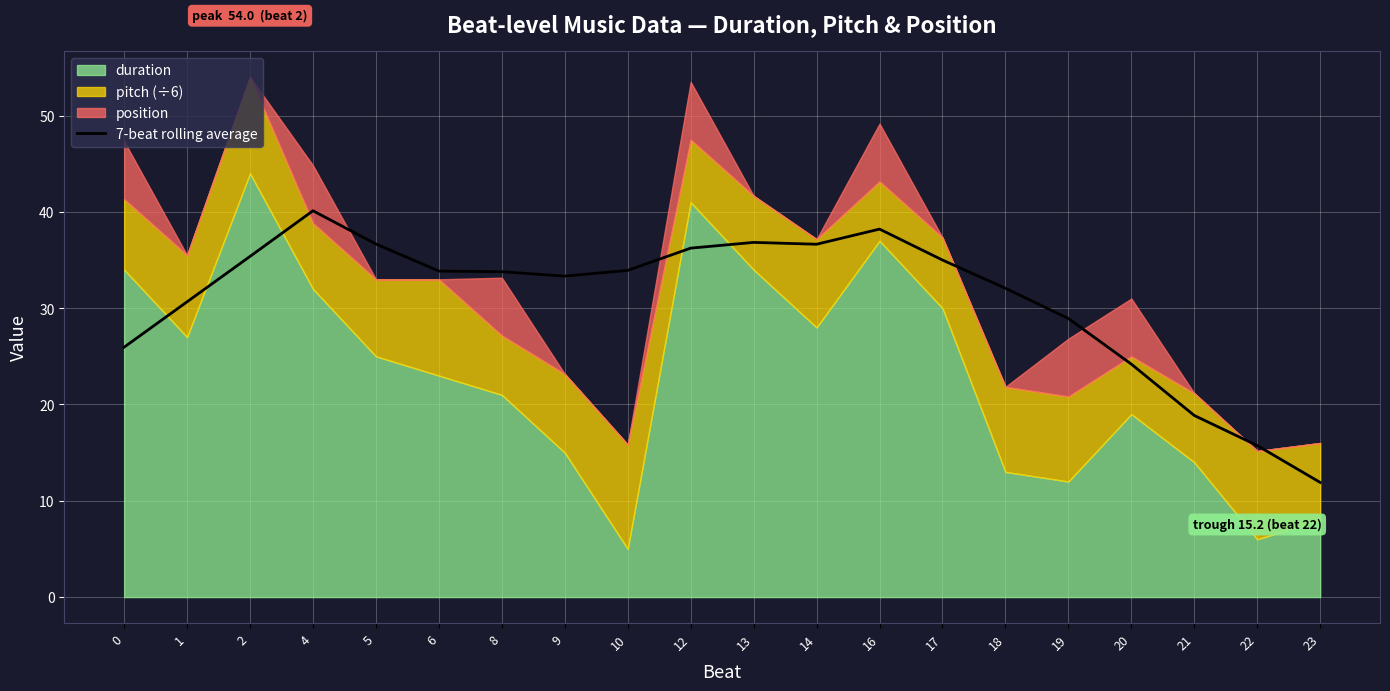

Reading left to right, list all the values displayed in this chart.

26.0	30.7	35.4	40.1	36.7	33.9	33.8	33.3	33.9	36.2	36.8	36.6	38.2	35.0	32.1	28.9	24.2	18.9	15.7	11.9